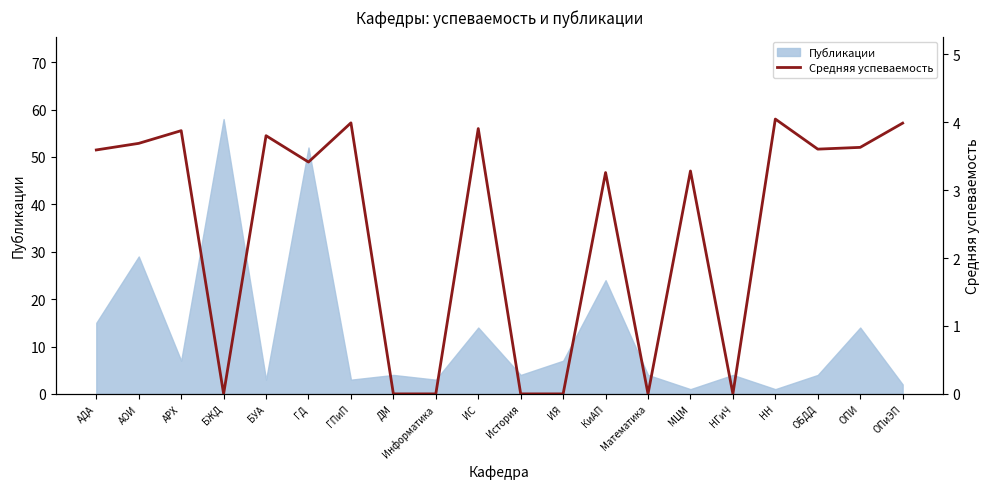

List the labels in order of value, largest first.

НН, ГПиП, ОПиЭП, ИС, АРХ, БУА, АОИ, ОПИ, ОБДД, АДА, ГД, МЦМ, КиАП, БЖД, ДМ, Информатика, История, ИЯ, Математика, НГиЧ